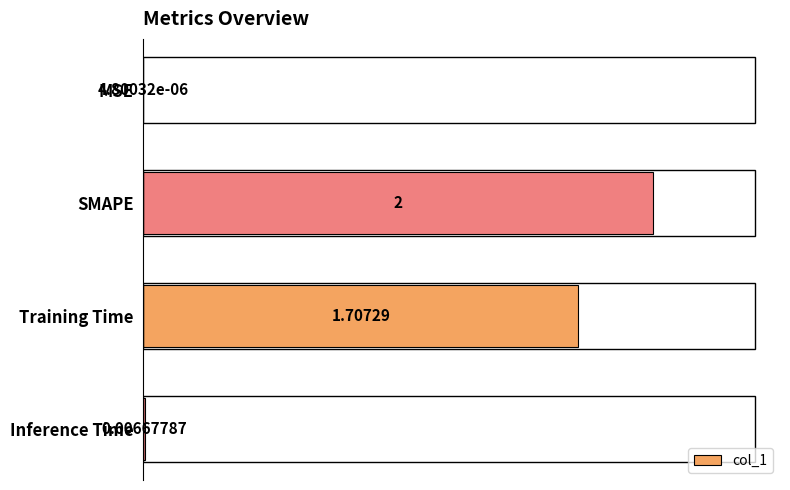

Where is the data nearest to the value 1?

Training Time